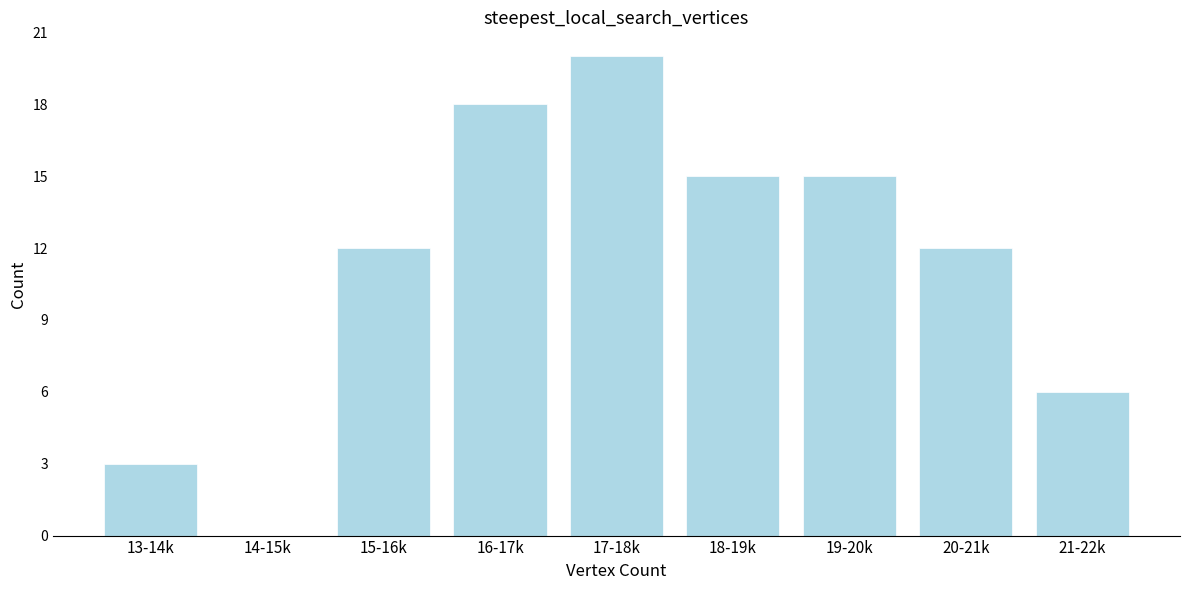

Reading left to right, extract all data points from this chart.

13-14k=3	14-15k=0	15-16k=12	16-17k=18	17-18k=20	18-19k=15	19-20k=15	20-21k=12	21-22k=6